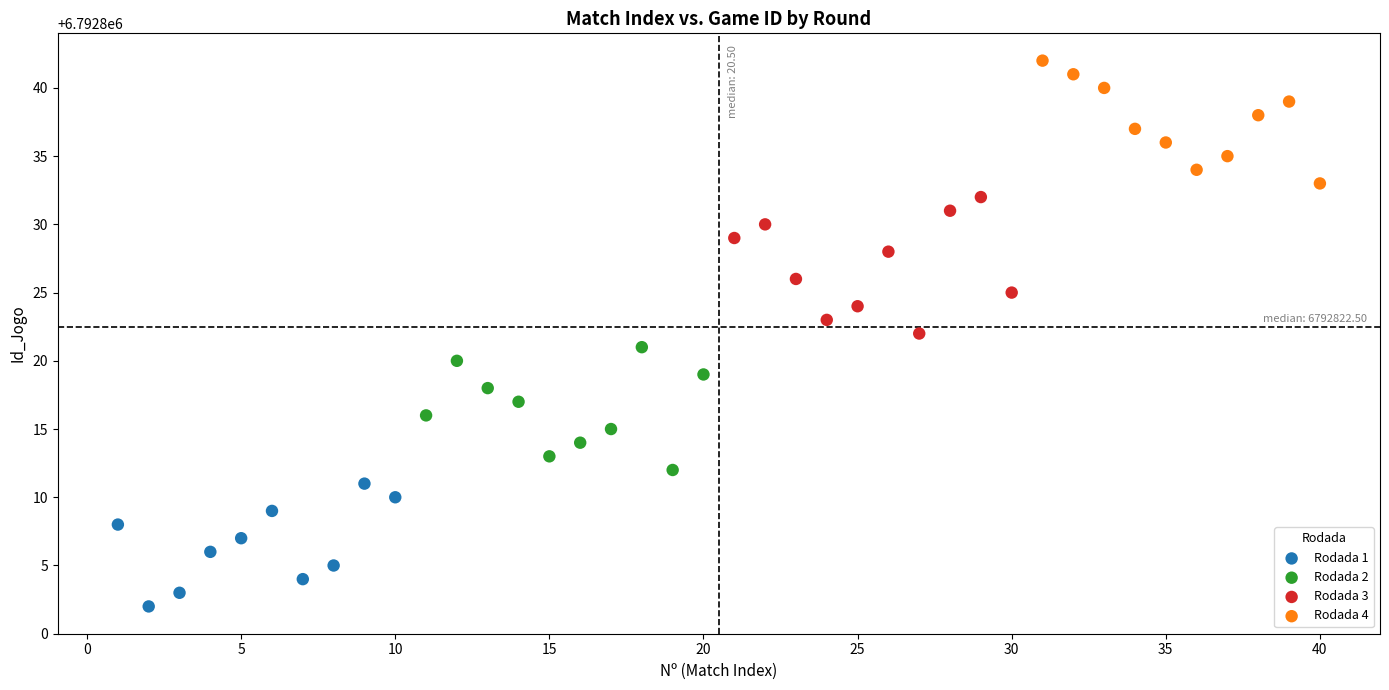

What are all the series names shown in the legend?

Rodada 1, Rodada 2, Rodada 3, Rodada 4